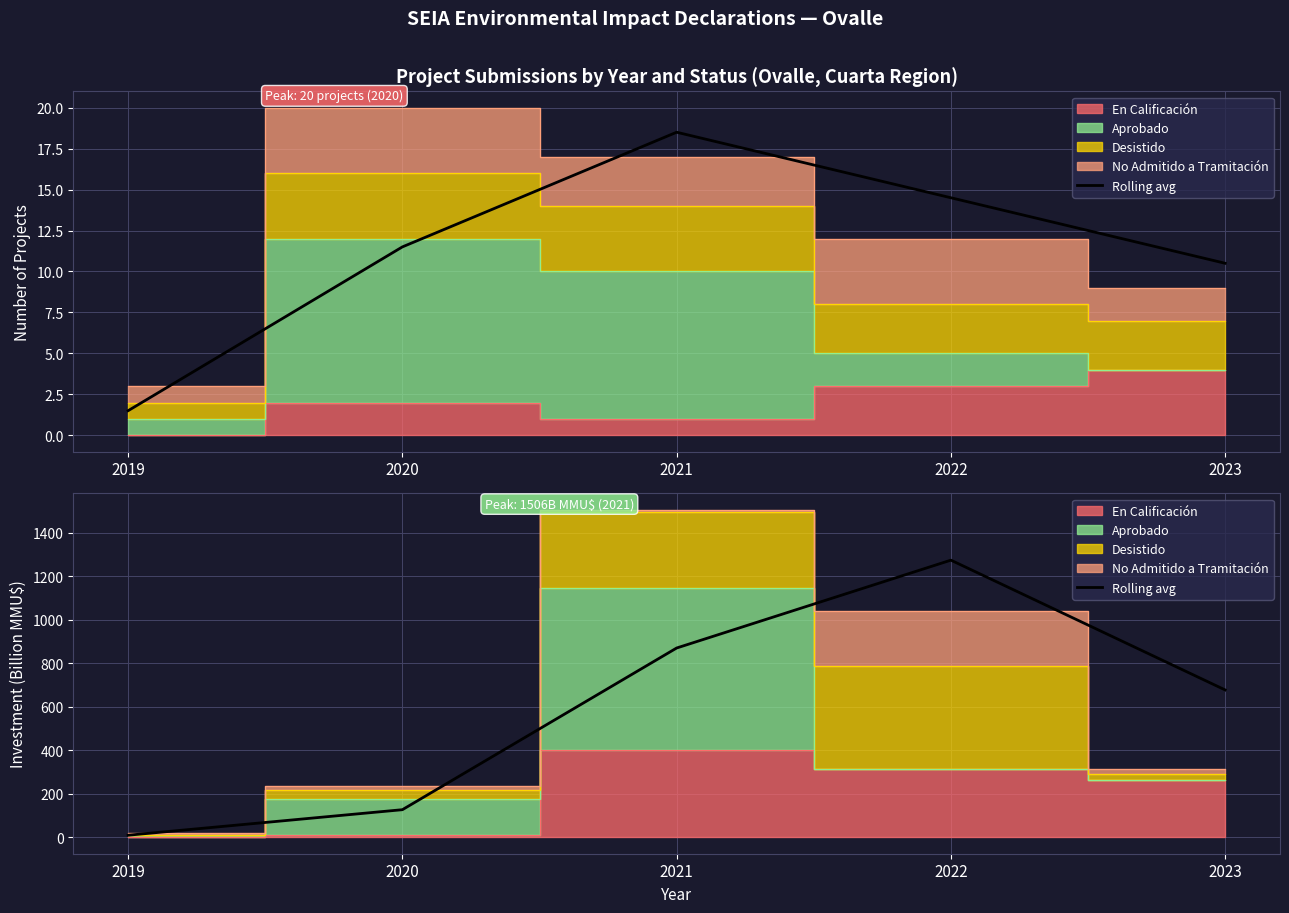

How many lines are shown in the chart?

1